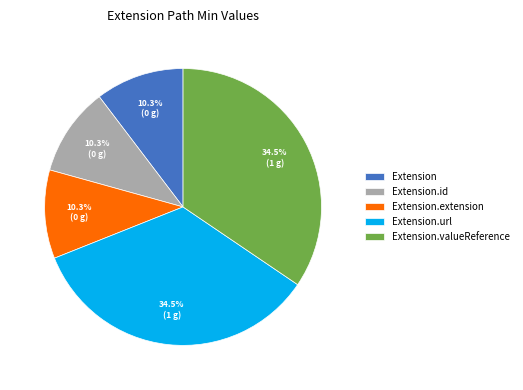

To the nearest percent, what is the difference between the largest and smallest slice percentages?

24%